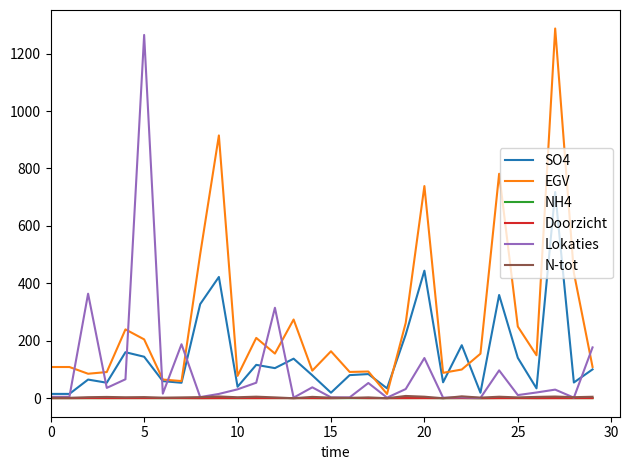

True or false: NH4 and EGV cross at least once.

False